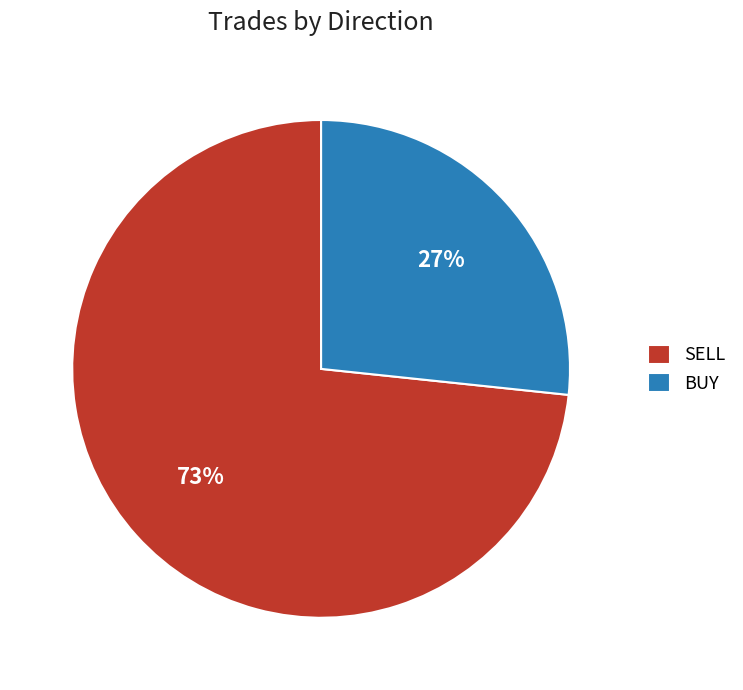

Count the number of slices in the pie.

2